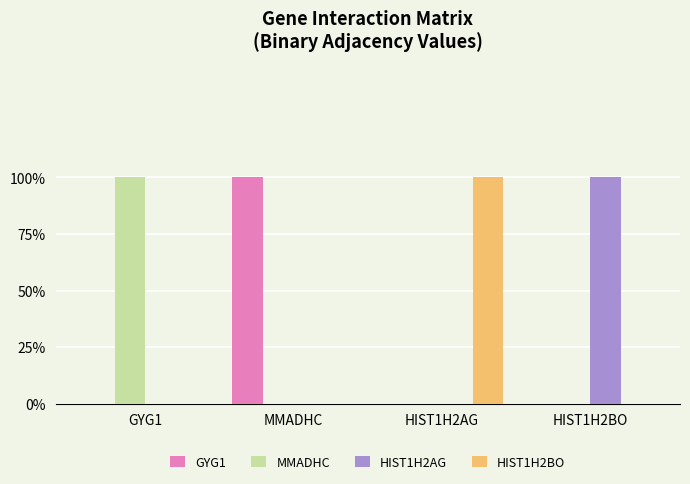

What is the difference between the highest and lowest values at HIST1H2BO?

1